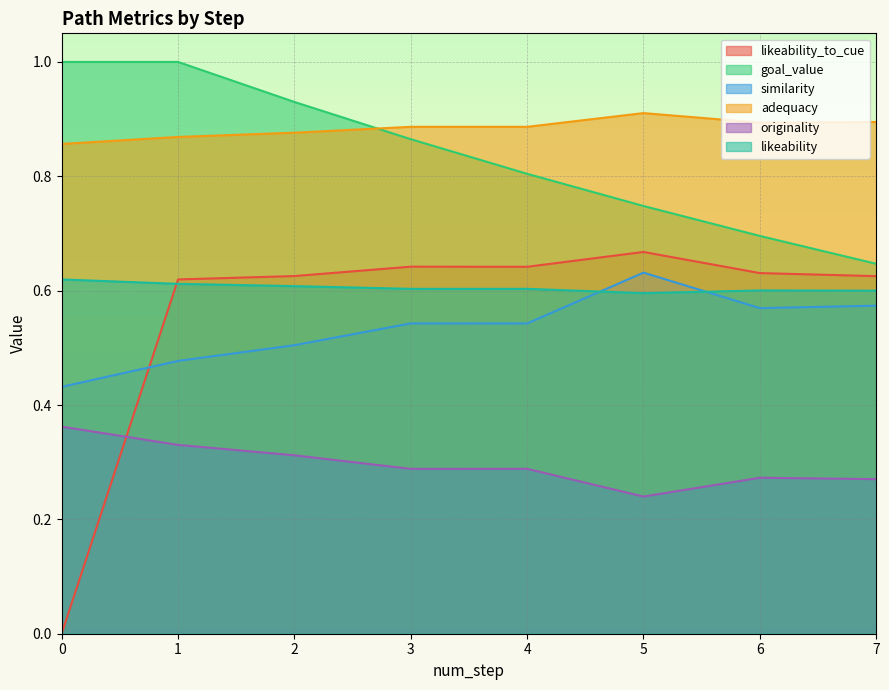

True or false: goal_value and likeability_to_cue intersect in this chart.

False